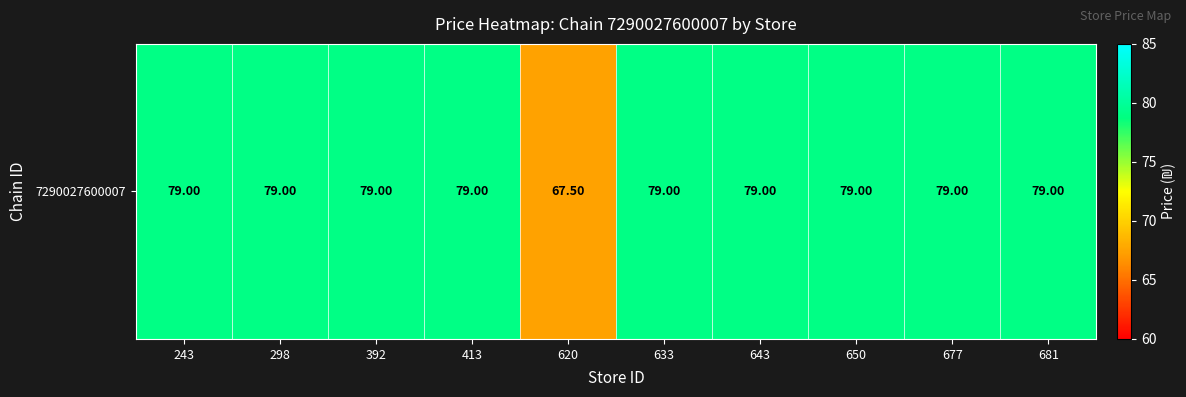

What is the minimum value shown in the chart?

67.5